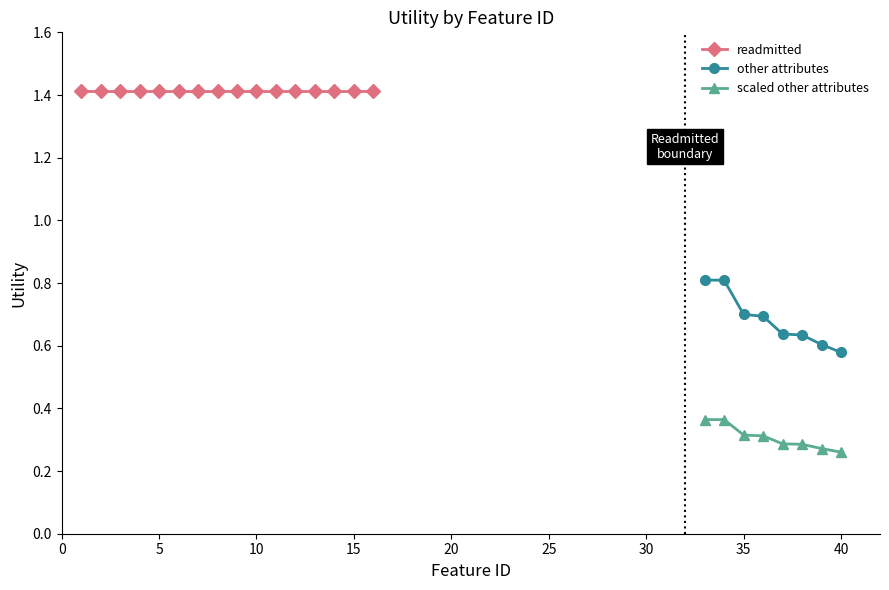

Is it true that scaled other attributes equals 0.5 at 40?

False